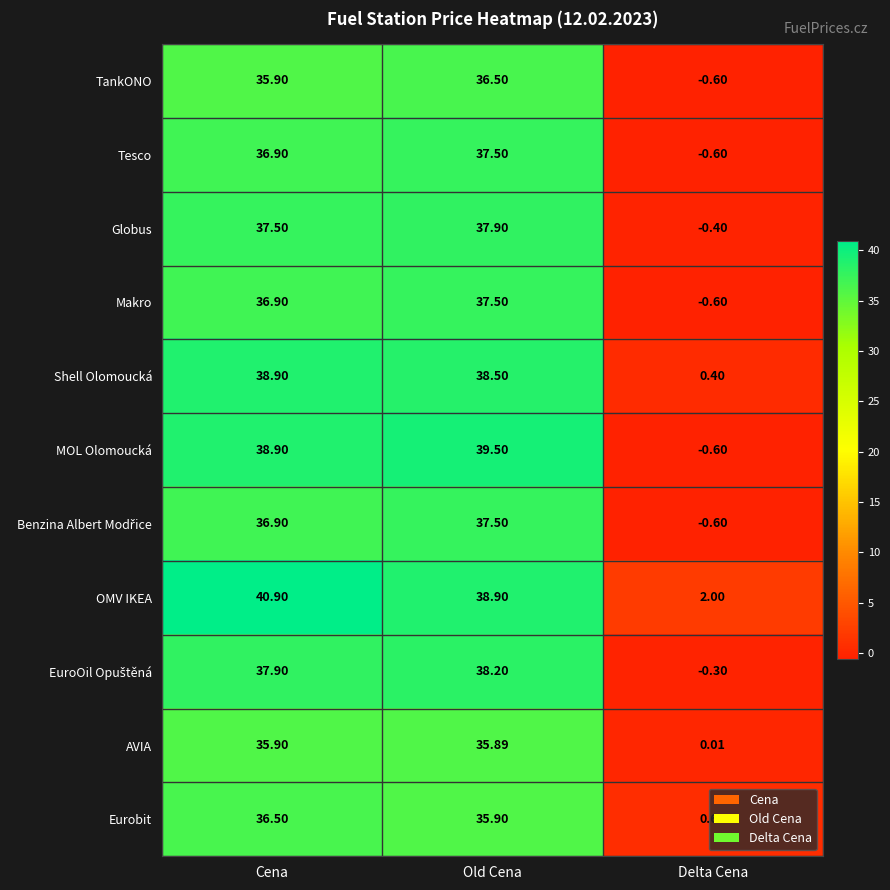

Which series has the largest total across all categories?

OMV IKEA